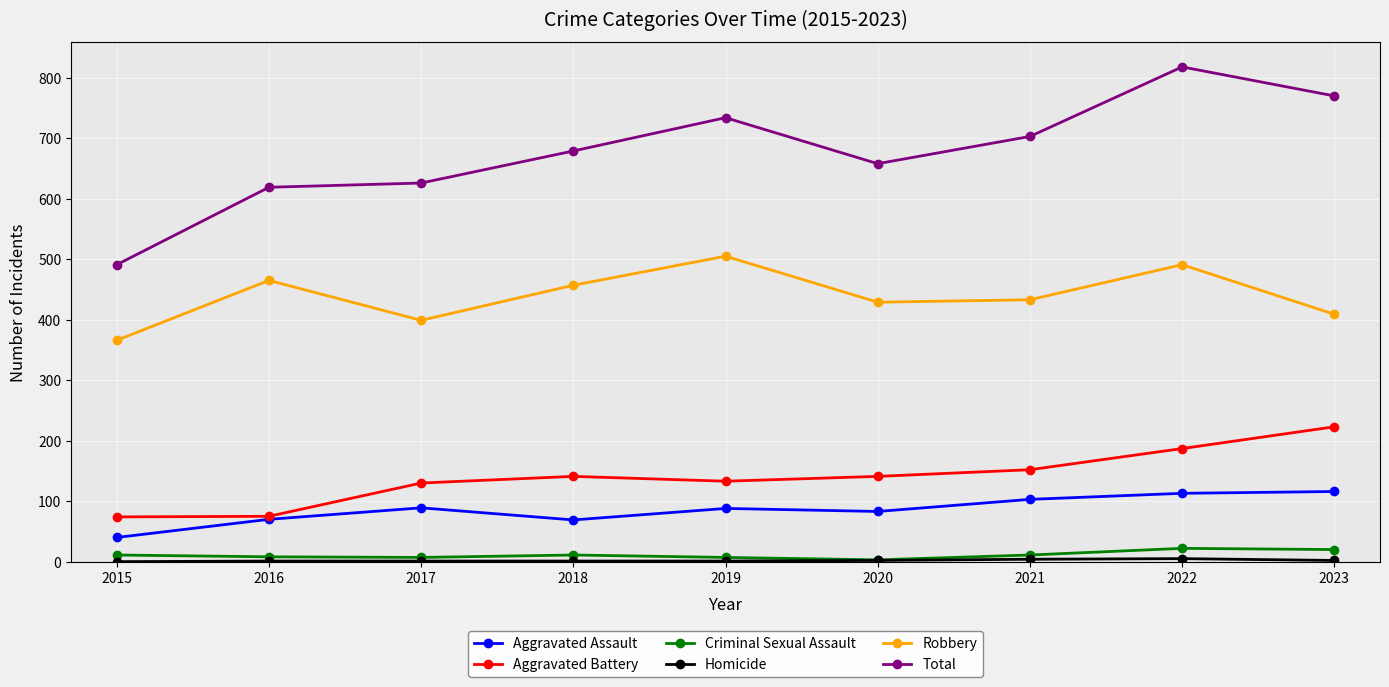

What is the sum of the Aggravated Battery values at 2022 and 2018?

328